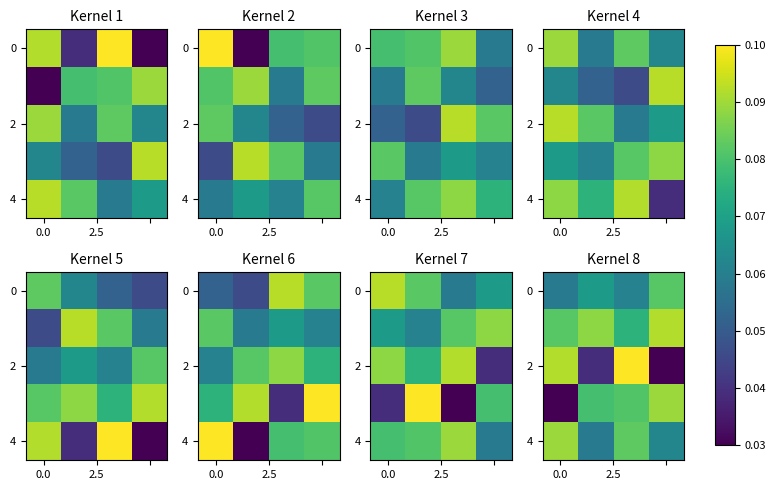

How many data points does each series have?

4